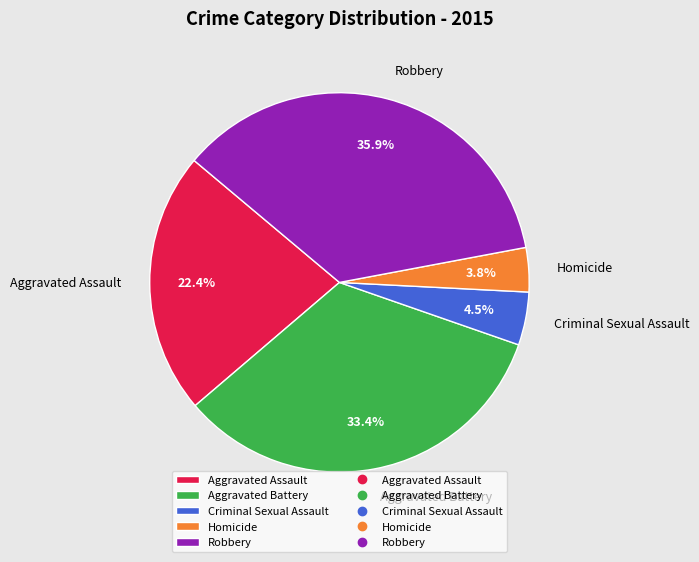

Combined, do Robbery and Aggravated Assault account for over 50%?

Yes